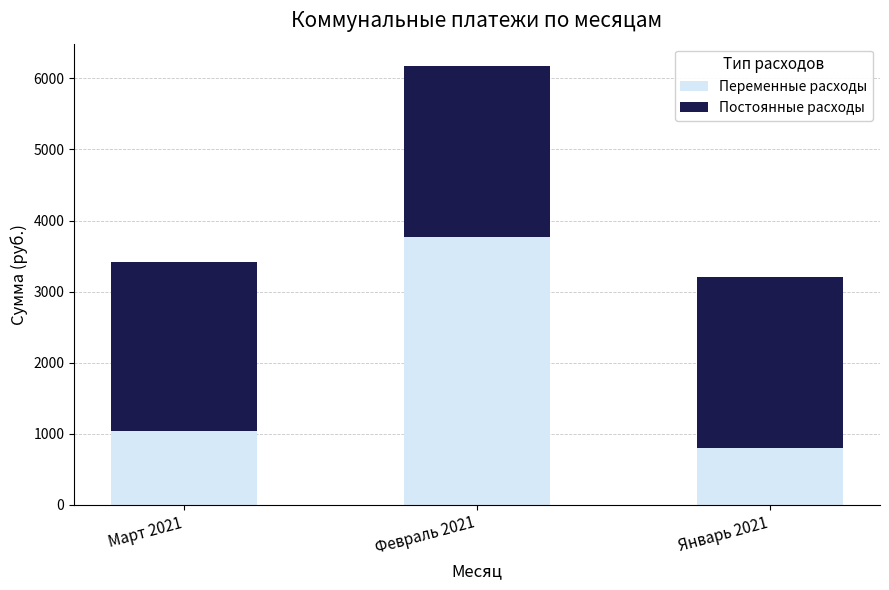

At which label does Переменные расходы reach its peak?

Февраль 2021